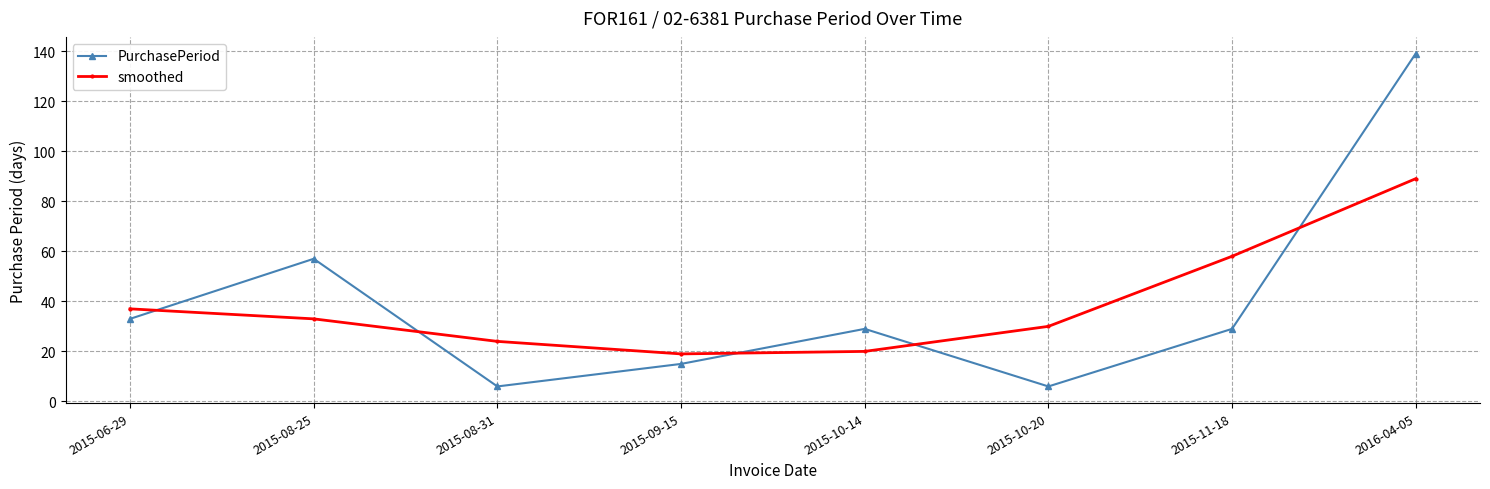

What is the sum of all smoothed values?

310